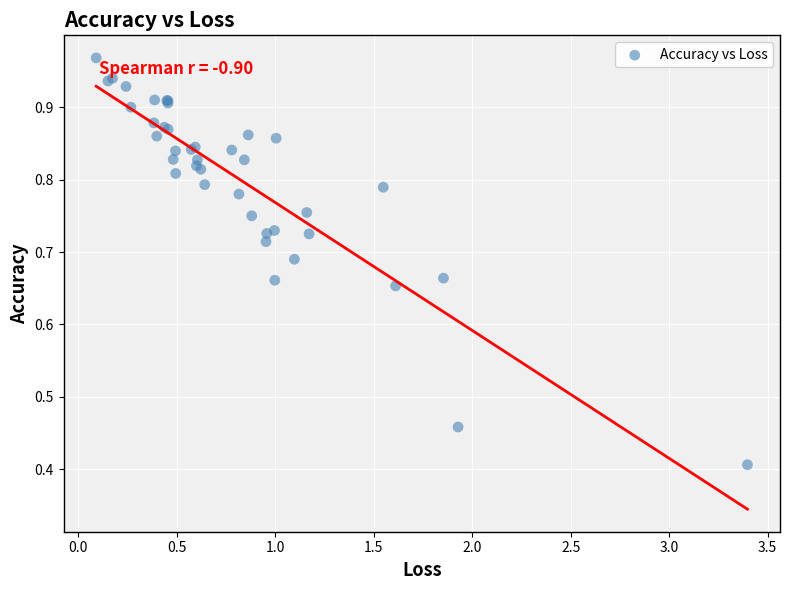

What Y value in the scatter plot is closest to 0?

0.4